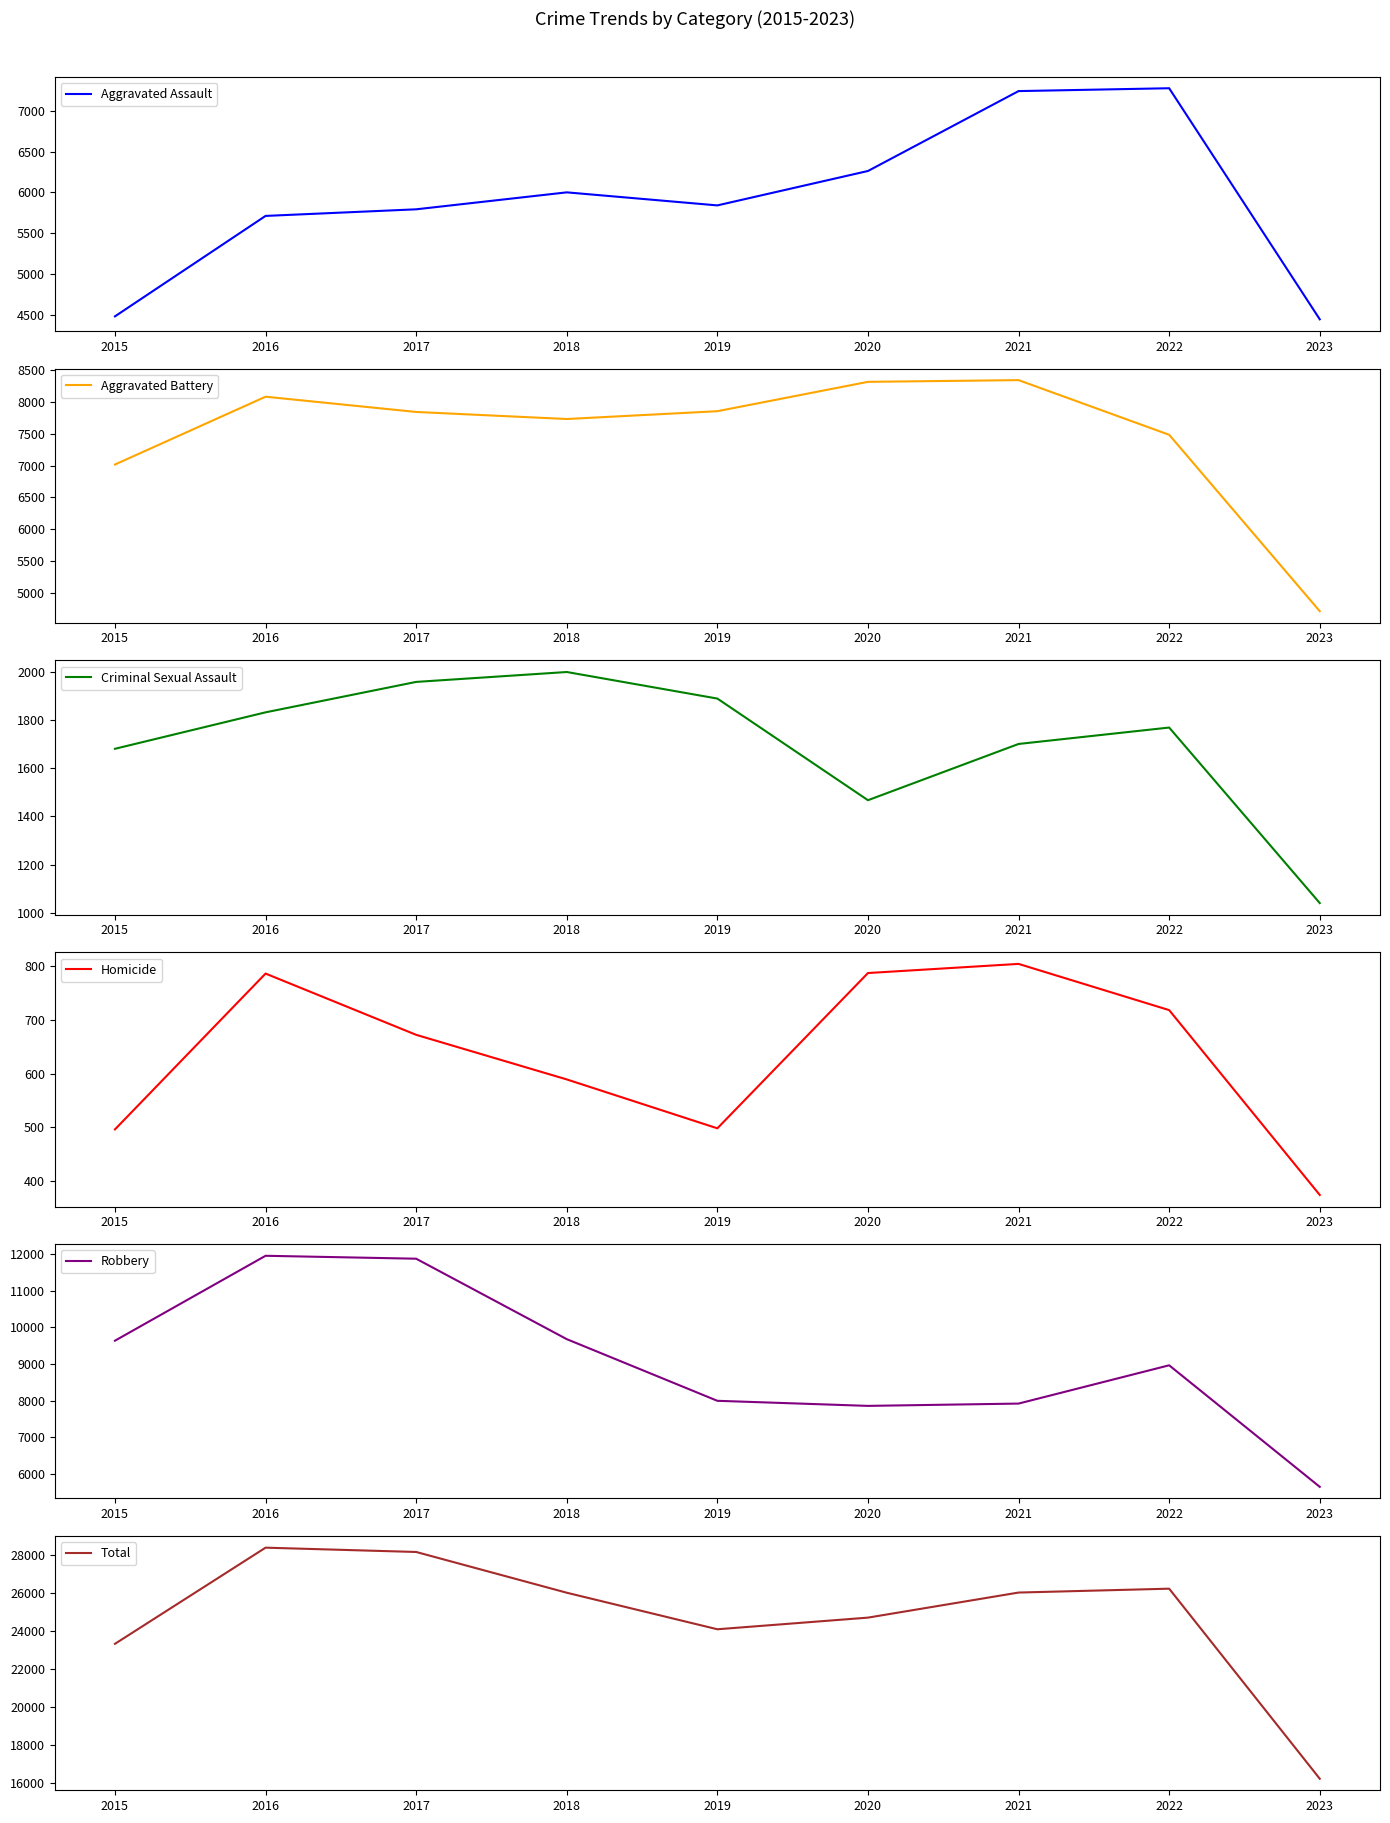

What is the value of the Criminal Sexual Assault point at the 3rd from the left?

1957